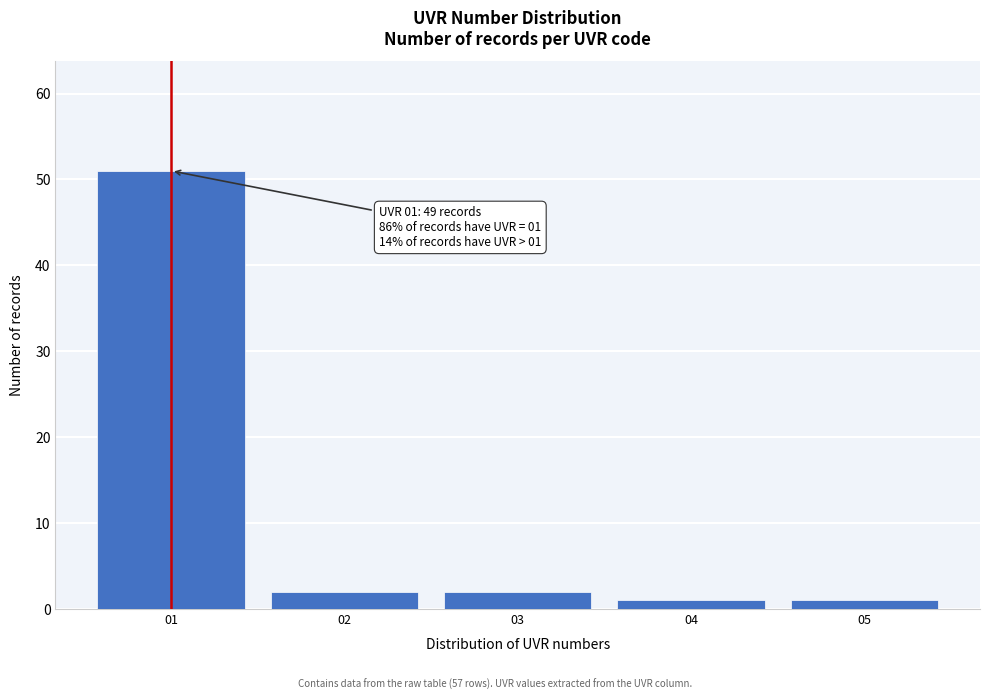

Reading left to right, list all the values displayed in this chart.

51	2	2	1	1